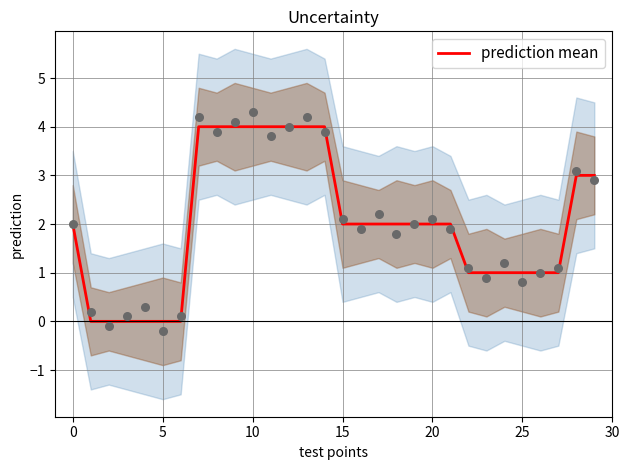

The value of prediction mean at 20 is 2. True or false?

True